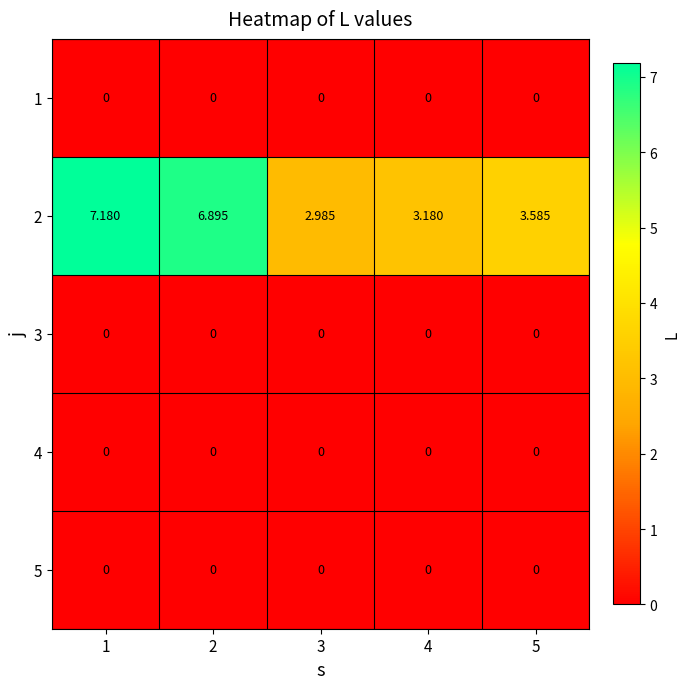

Is the value of 4 at 5 greater than the value of 2 at 4?

No